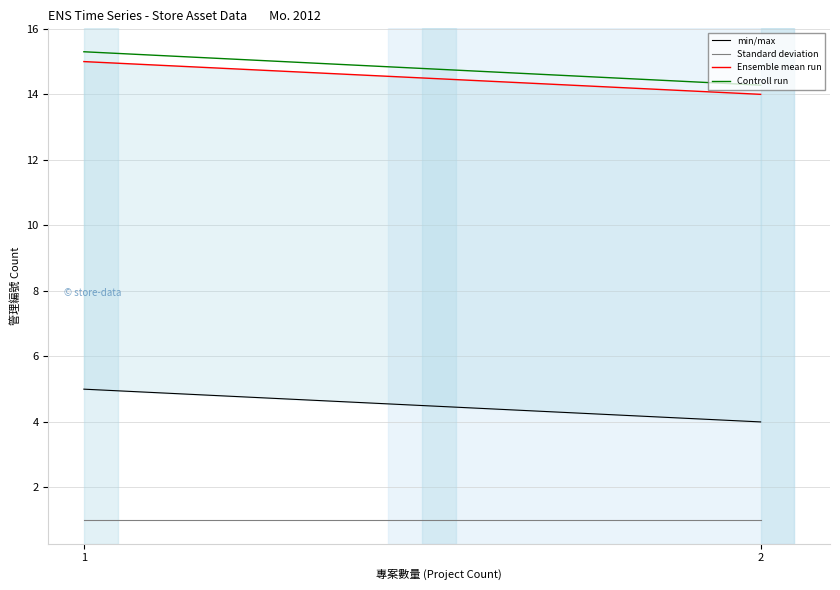

Rank the series by their maximum value, from highest to lowest.

Controll run, Ensemble mean run, min/max, Standard deviation